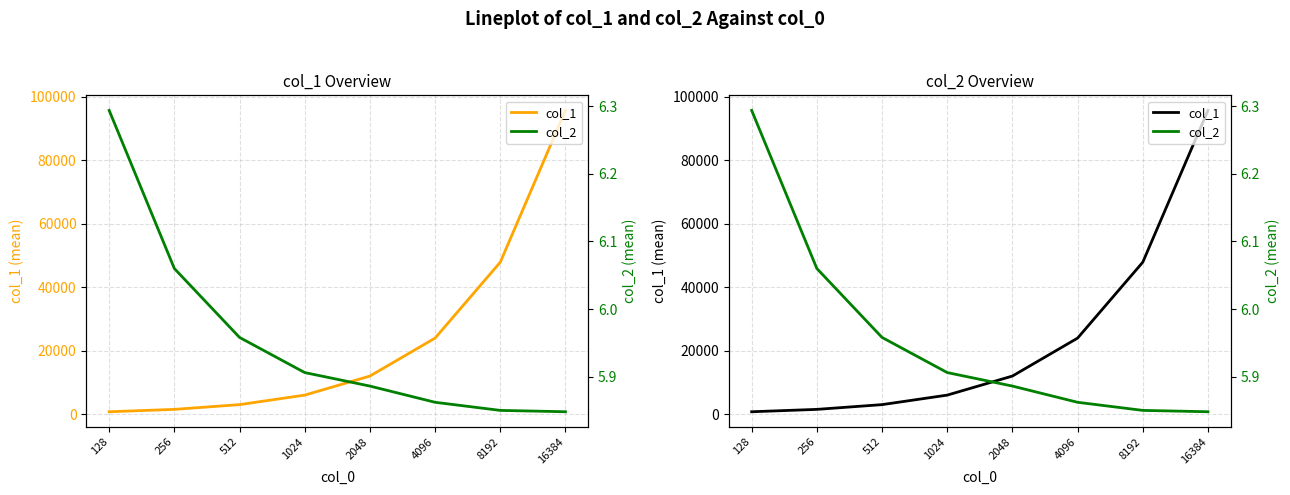

Reading right to left, extract all data points from this chart.

col_1: 95772.8	47929.6	24014.8	12055.6	6046.8	3049.6	1552.0	805.6
col_2: 5.8	5.8	5.9	5.9	5.9	6.0	6.1	6.3